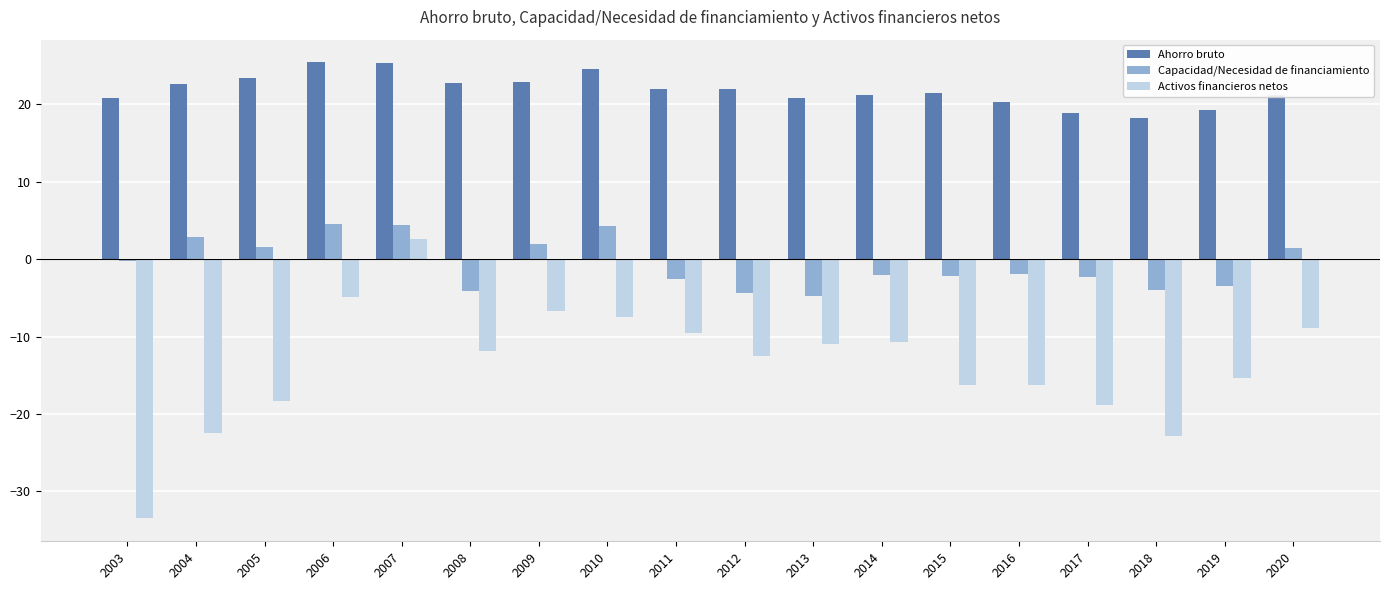

Between 2010 and 2017, which series saw the biggest shift?

Activos financieros netos